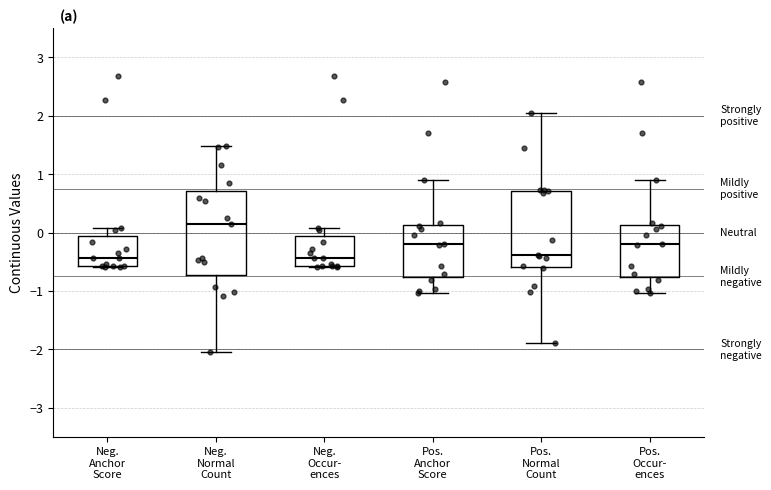

Where is the upper edge of the box for Neg. Anchor Score on the y-axis? The values are not printed on the chart, so give them approximately, as read against the axis.

-0.1